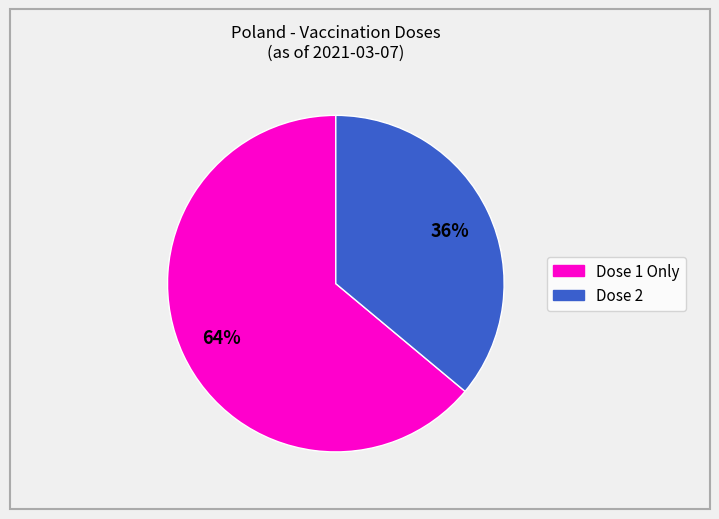

To the nearest percent, what is the average slice percentage?

50%